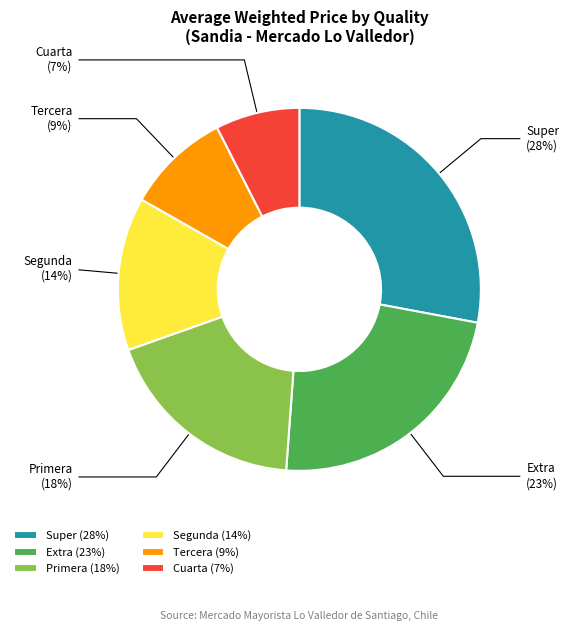

To the nearest percent, what is the difference between the Tercera and Super slice percentages?

19%